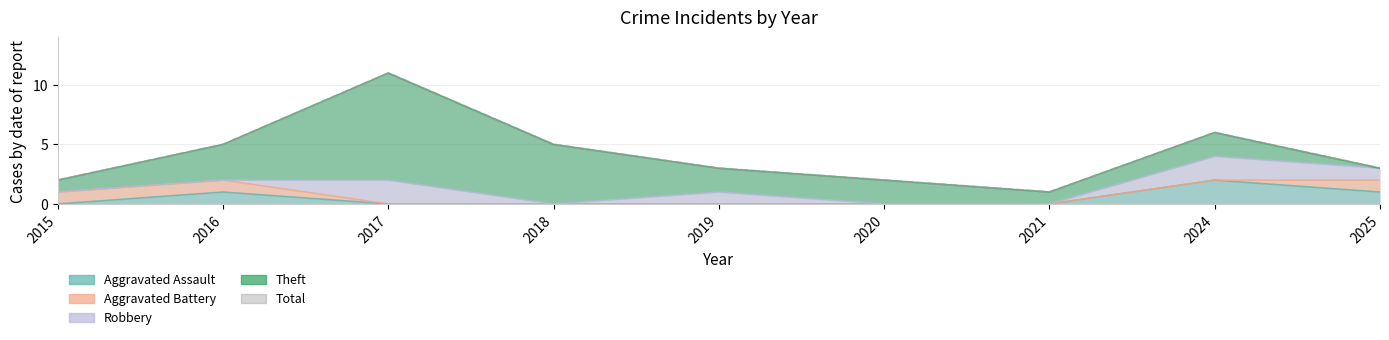

What is the greatest value displayed?

11